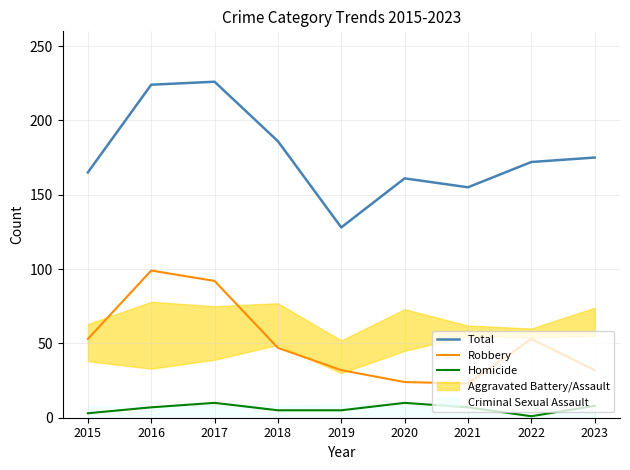

What is the maximum value for Homicide?

10